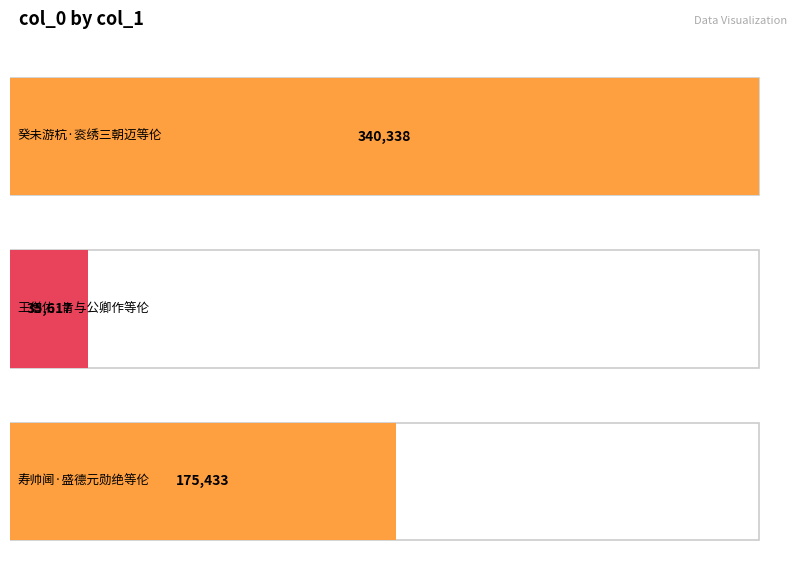

Where does the data first go above 175433?

癸未游杭·衮绣三朝迈等伦